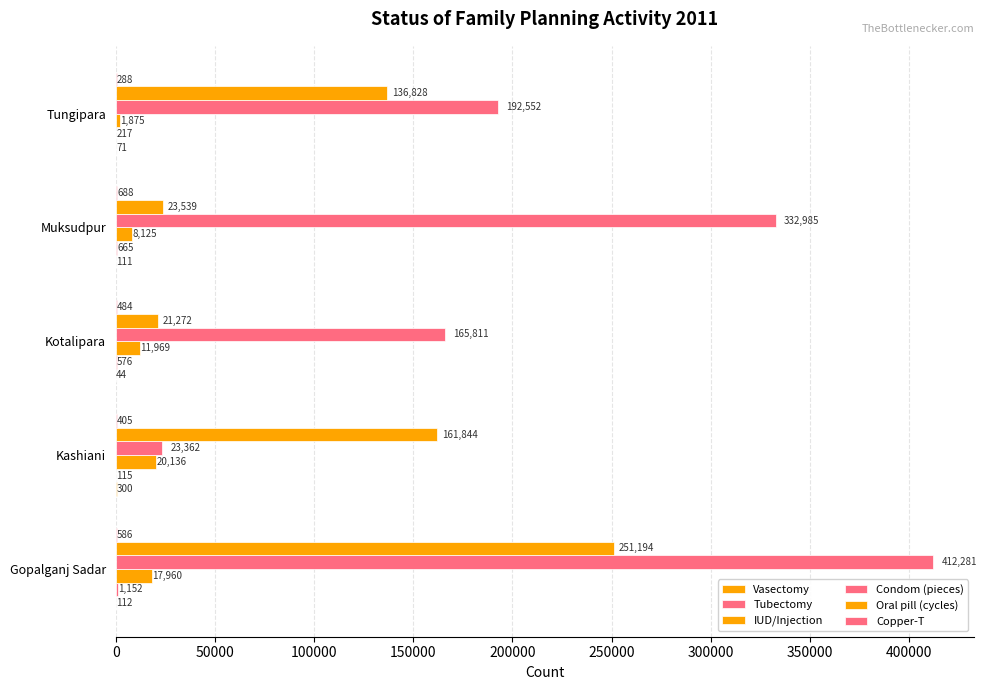

How many data points does each series have?

5